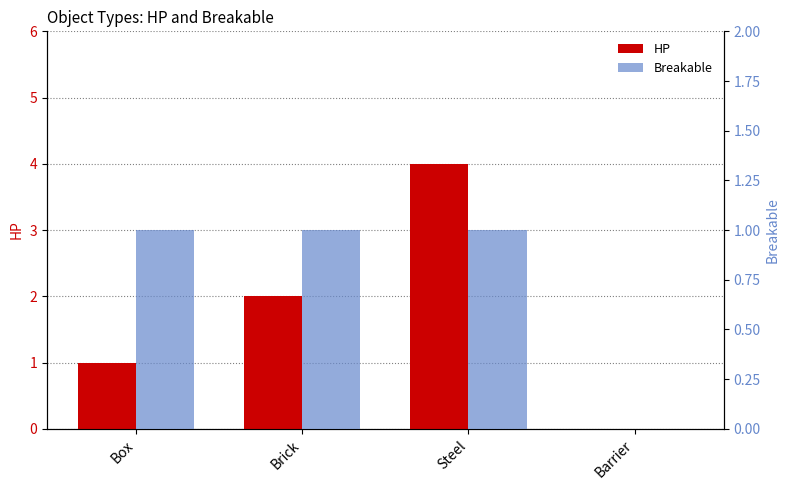

The HP series shows 2 at Barrier. True or false?

False